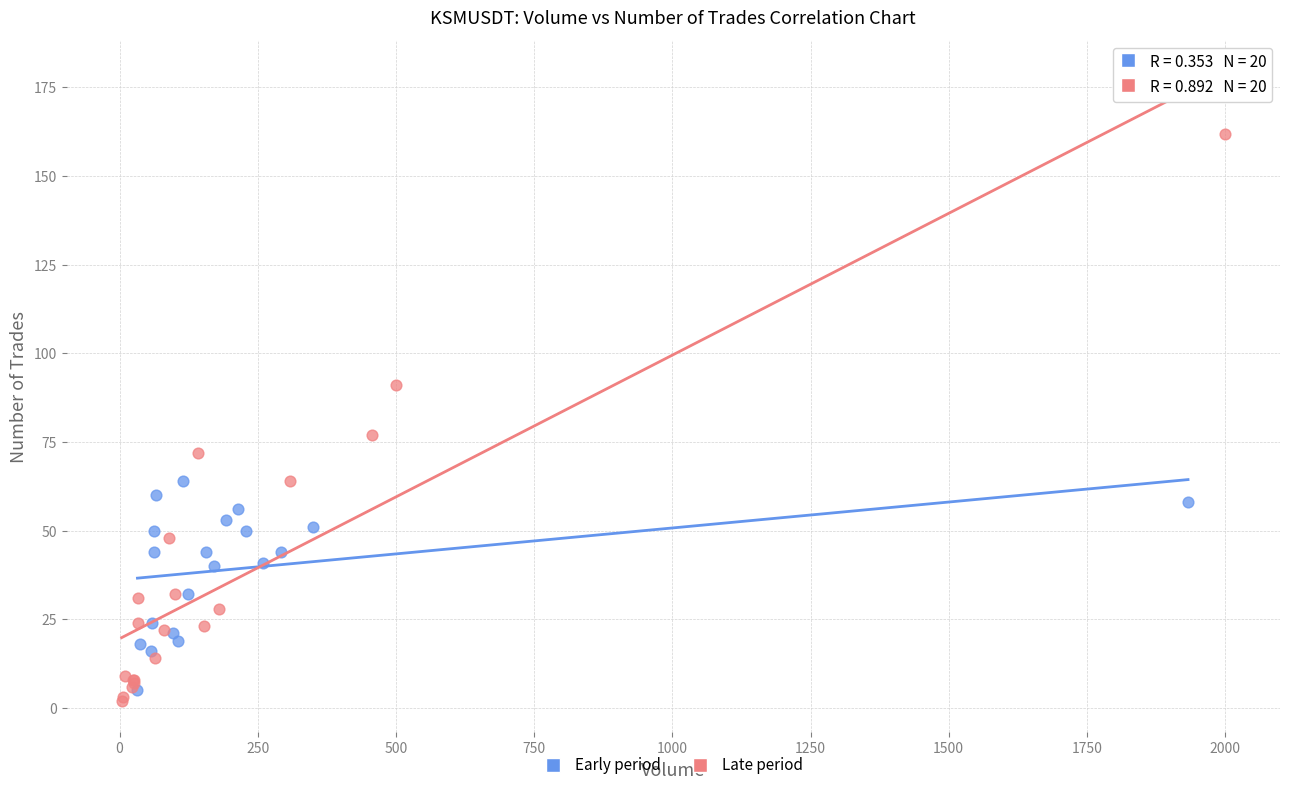

Which series has the largest Y range (max minus min)?

Late period